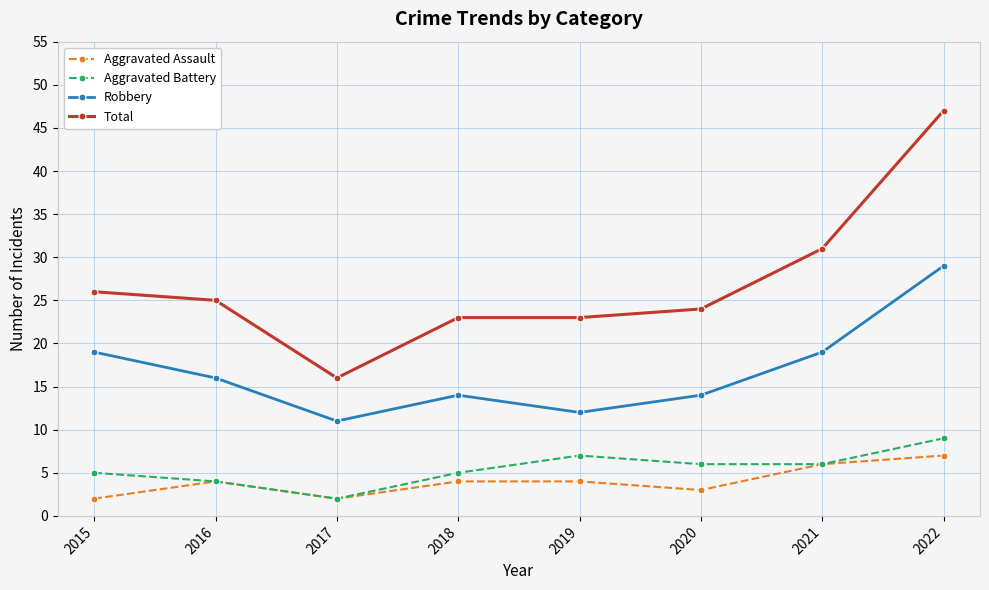

How many lines are shown in the chart?

4